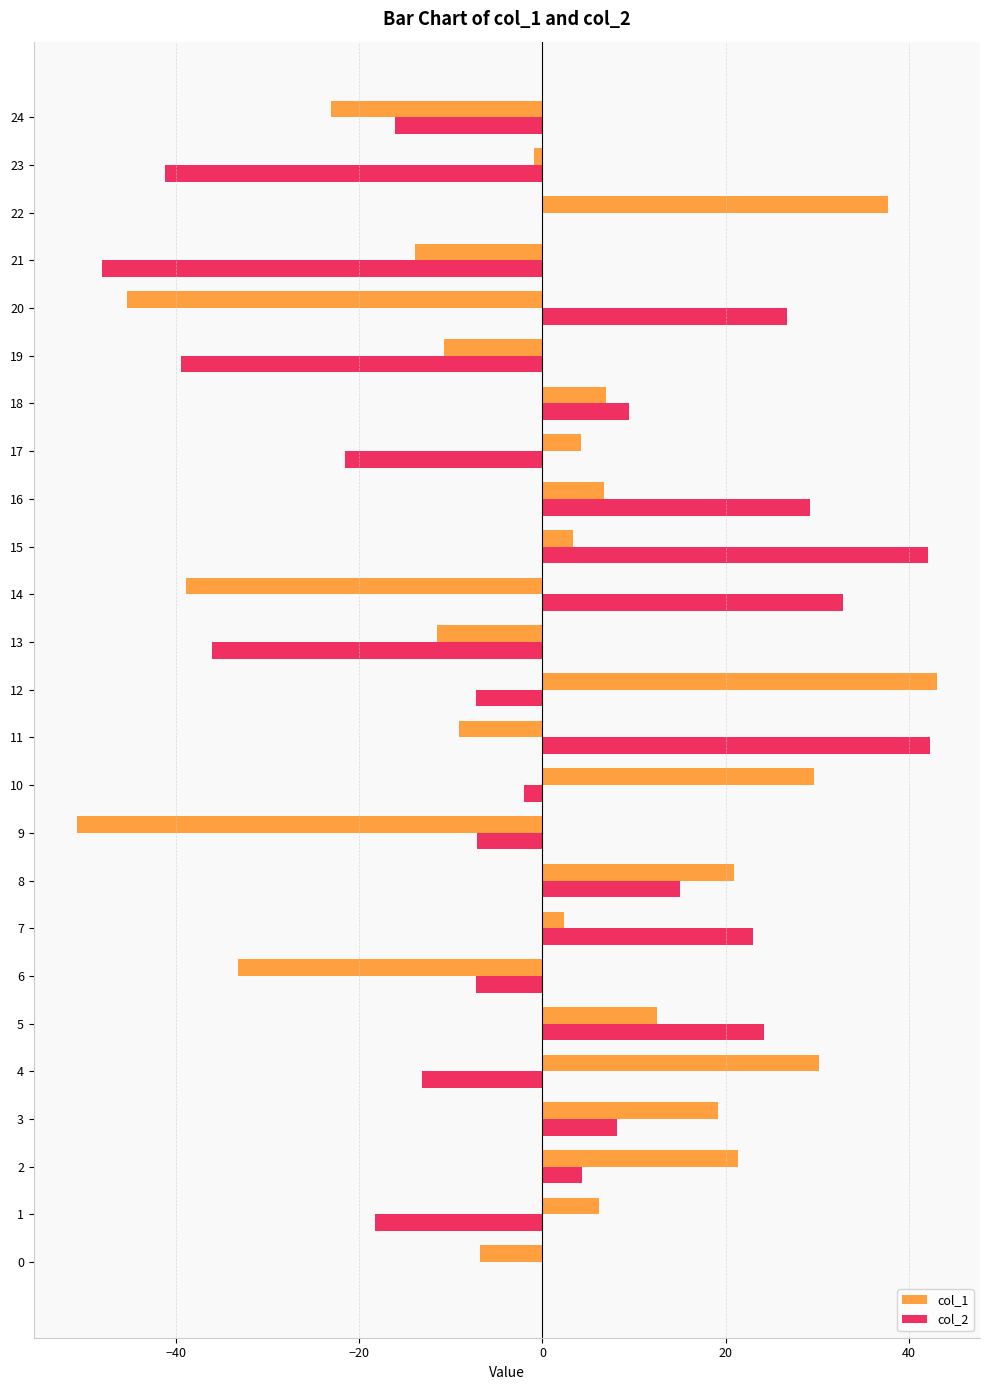

What is the total value across all series at 24?

-39.1